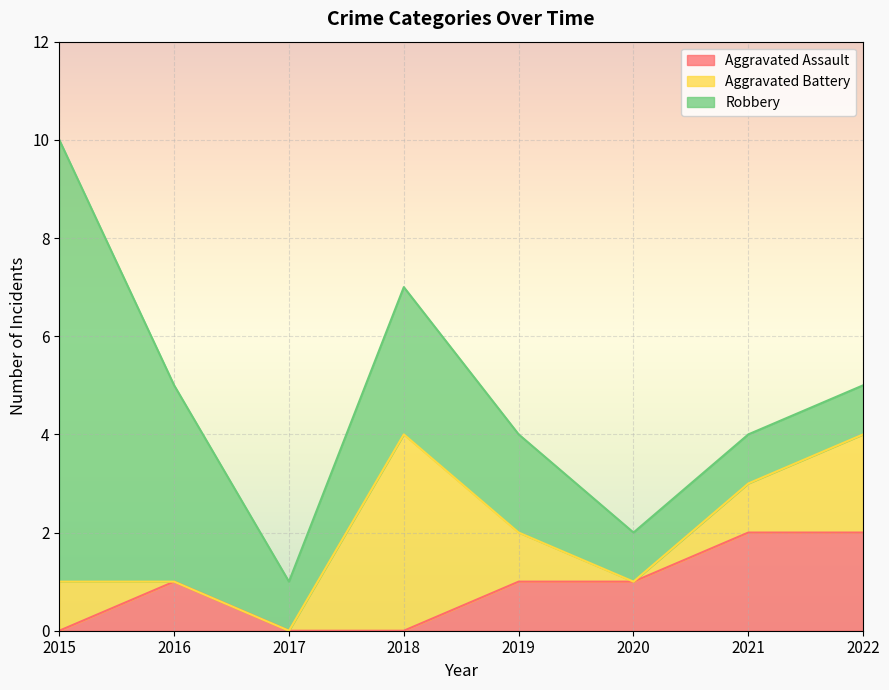

Where do Robbery and Aggravated Battery first cross each other?

2017 and 2018